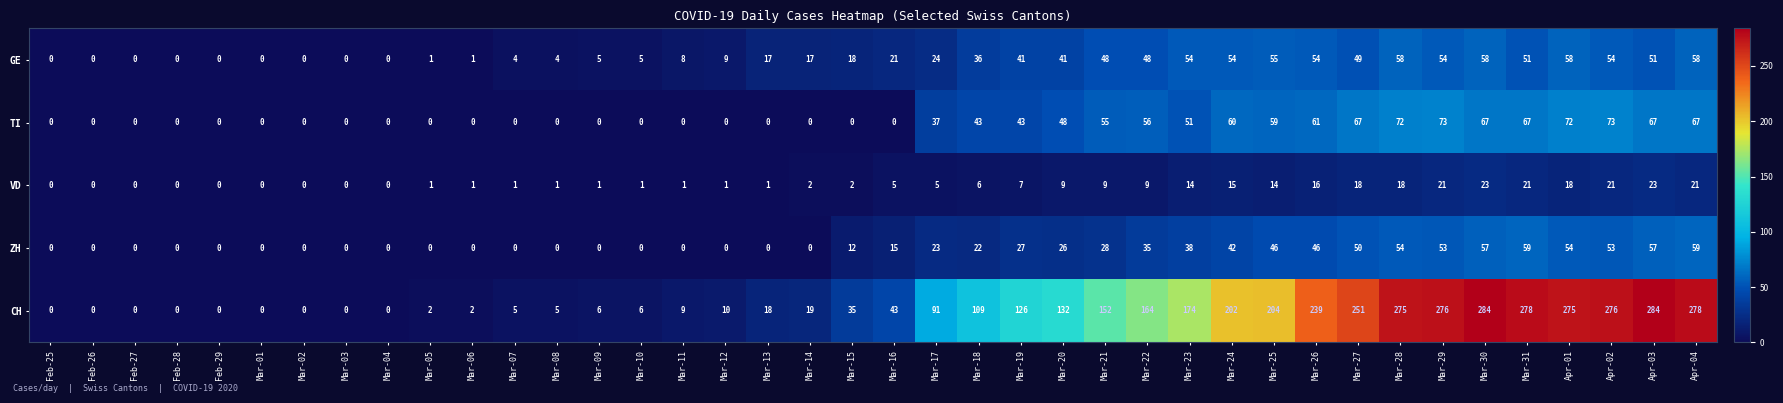

Is it true that ZH equals 59 at Mar-31?

True